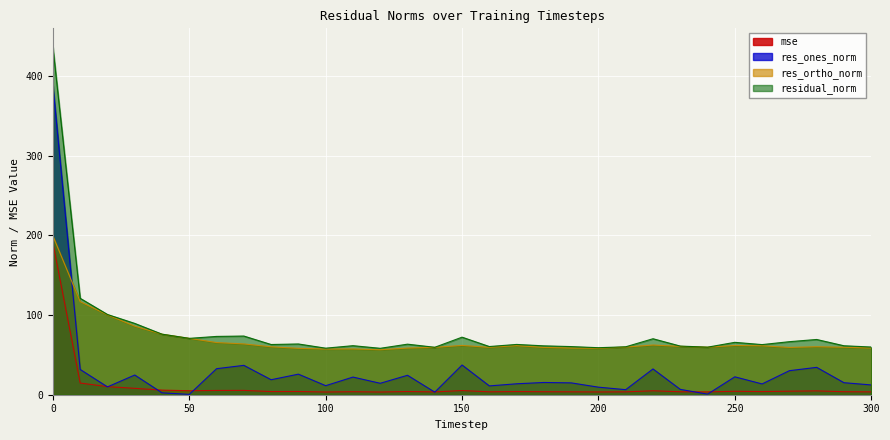

What is the smallest value displayed?

0.4